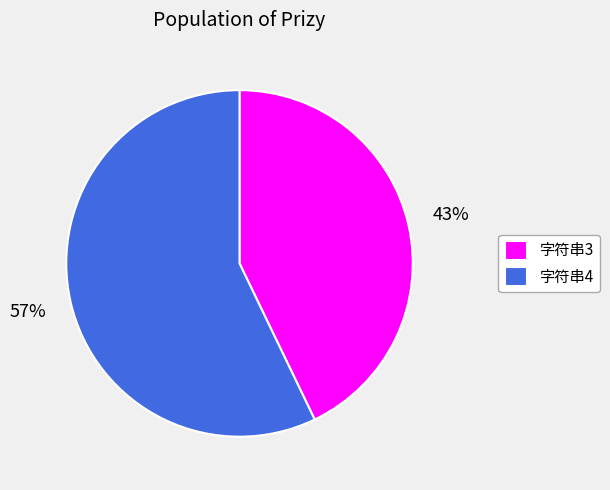

True or false: 字符串3 accounts for 43% of the total.

True